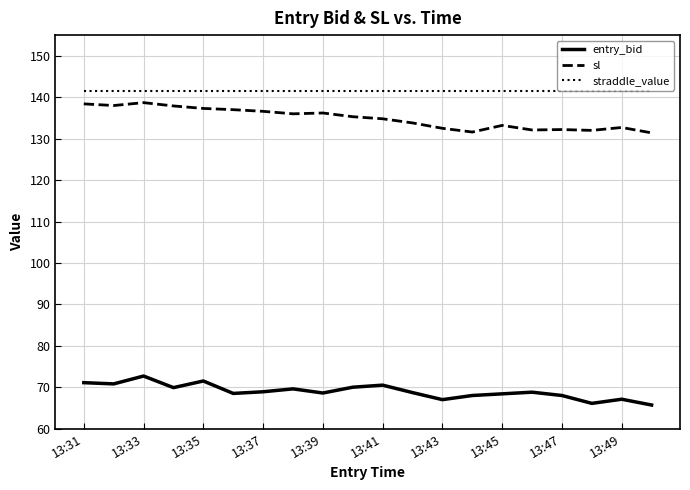

Which series has the largest total across all categories?

straddle_value